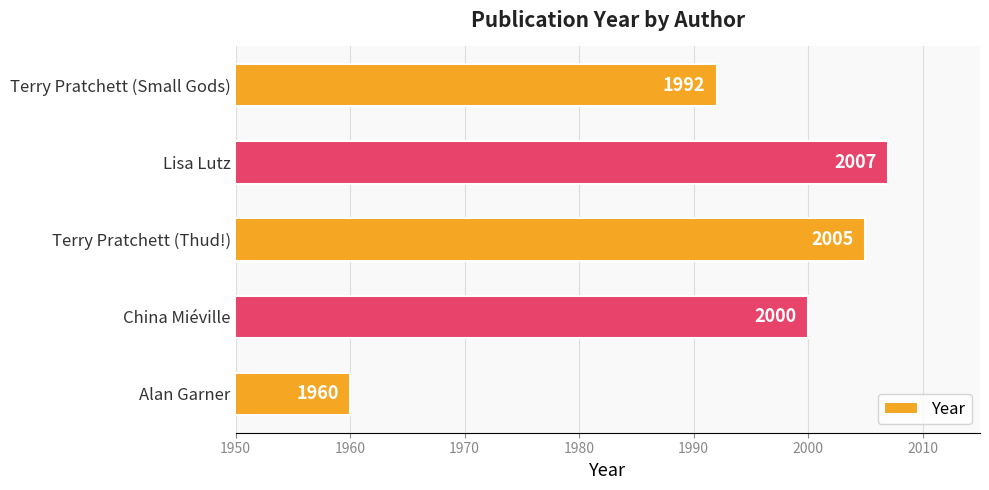

The chart shows a value of 2007 at Lisa Lutz. True or false?

True